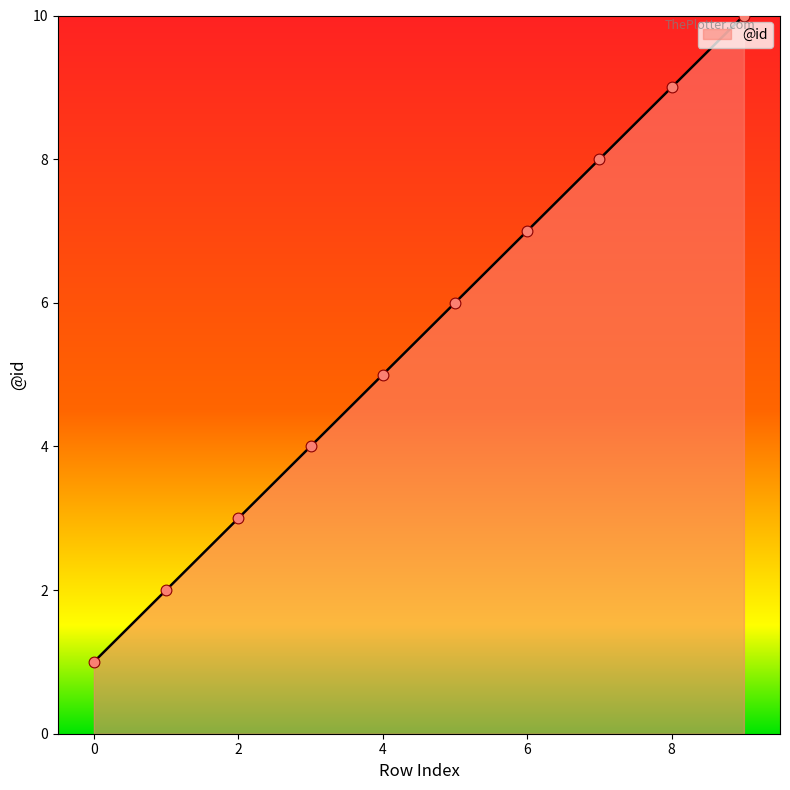

What is the greatest value displayed?

10